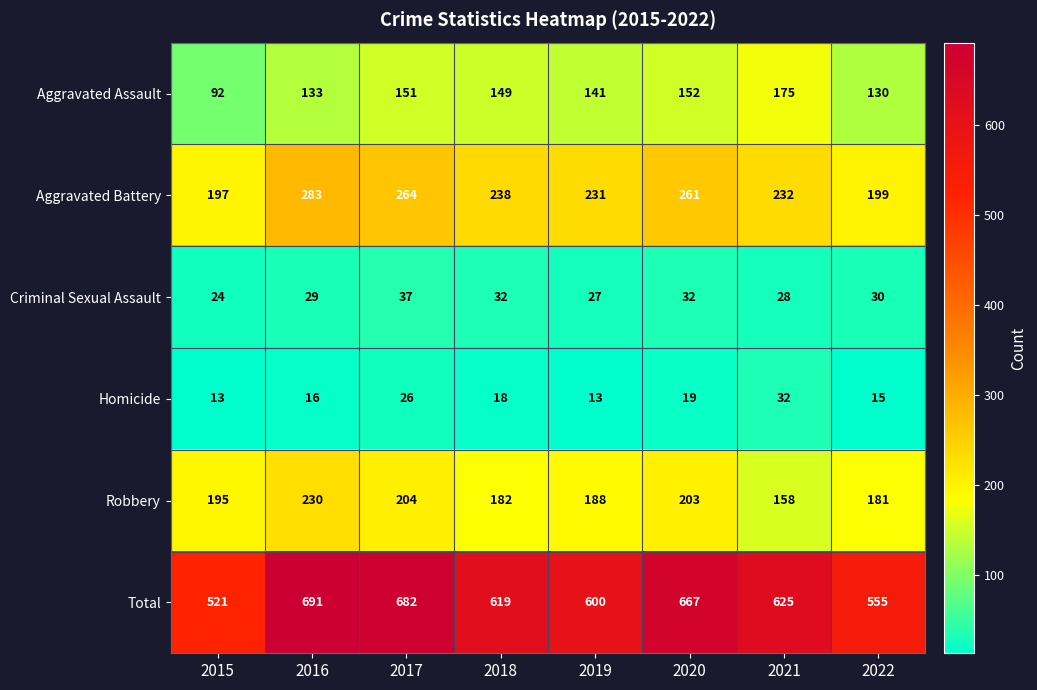

How many distinct data groups are displayed?

6